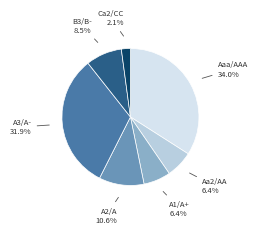

What percentage is the Aa2/AA slice, to the nearest percent?

6%